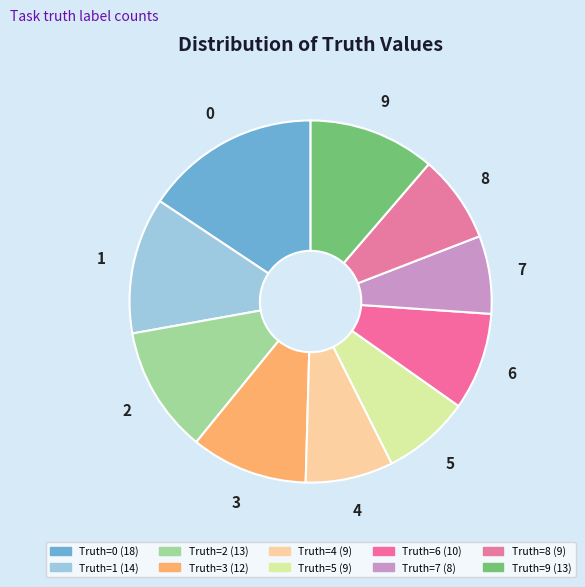

Does 2 account for over 50% of the chart?

No